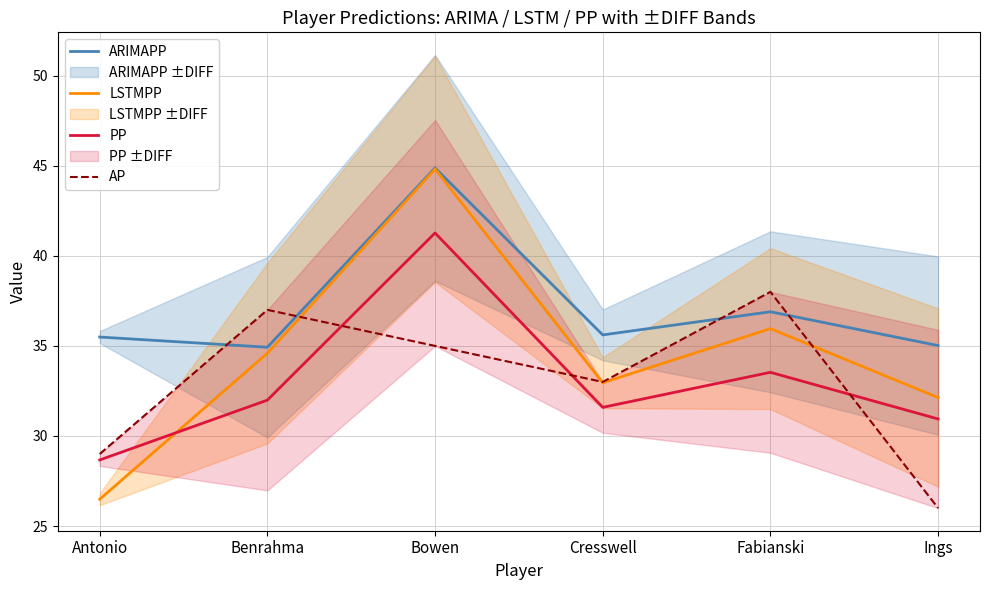

What is the value of the LSTMPP point at the 5th from the left?

36.0